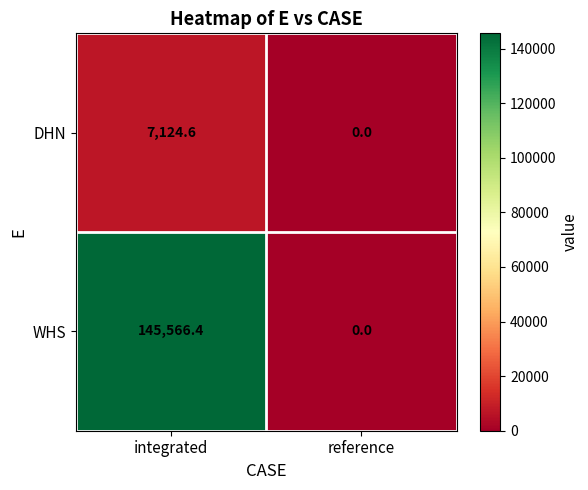

Reading left to right, transcribe all the data shown in this chart.

DHN: 7124.6	0.0
WHS: 145566.4	0.0